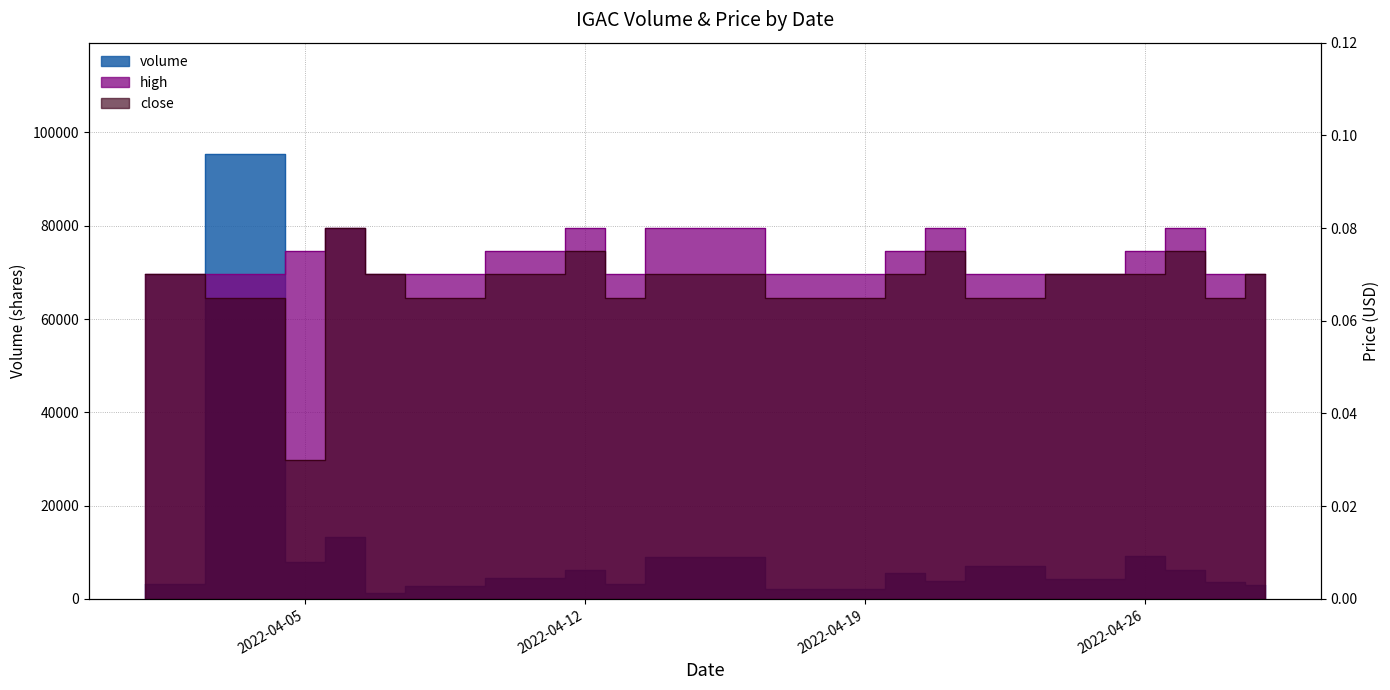

At which category does close reach its first local peak?

2022-04-06